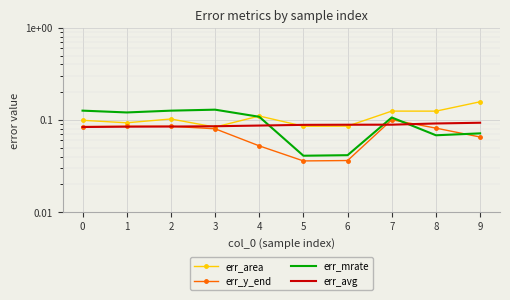

At which label does err_y_end reach its peak?

7